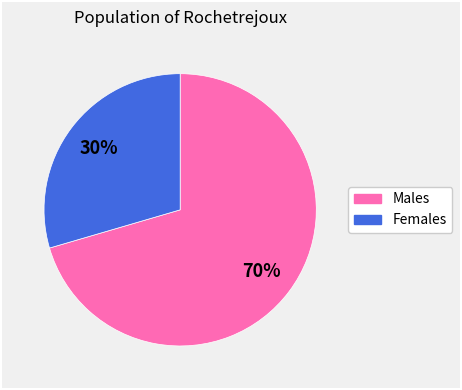

To the nearest percent, what is the average slice percentage?

50%